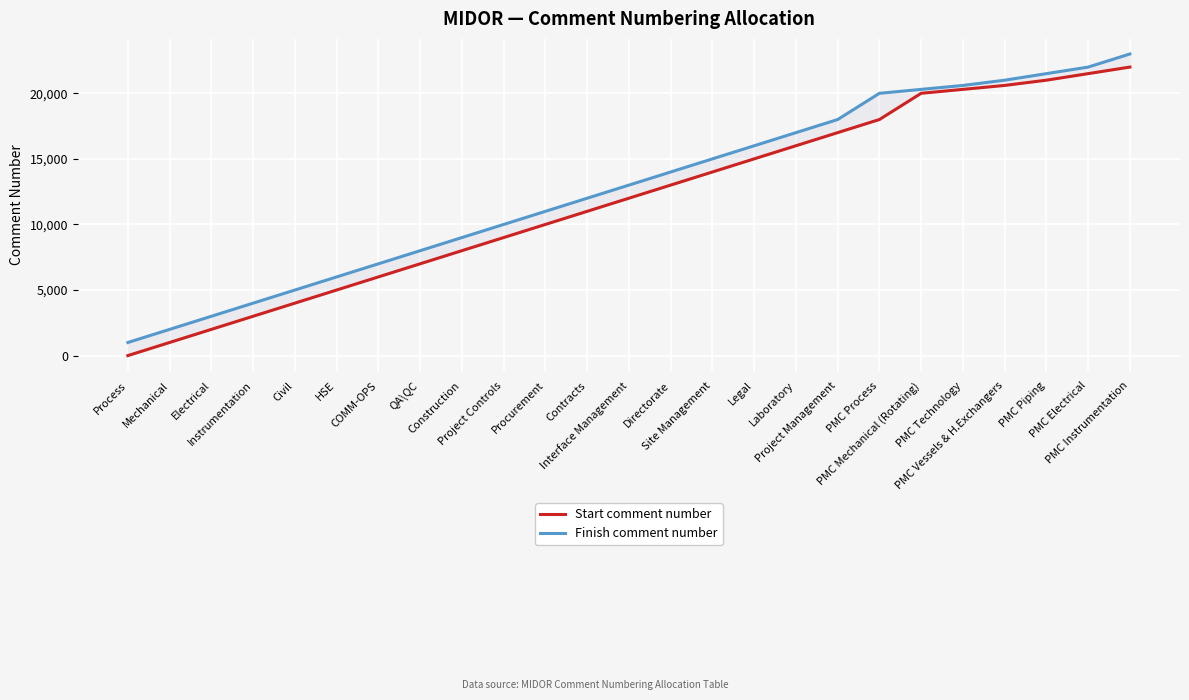

What is the value of the Finish comment number point at the 1st from the left?

1000